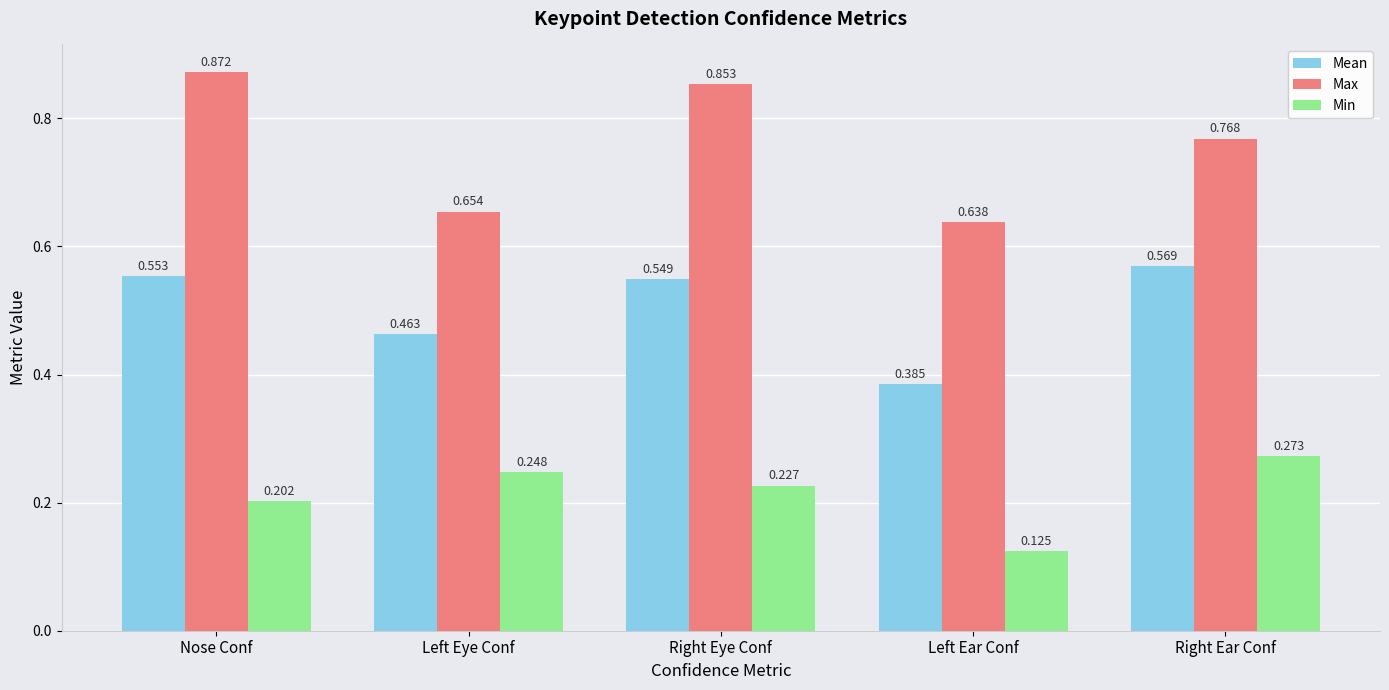

Is the value of Min at Nose Conf greater than the value of Mean at Left Eye Conf?

No